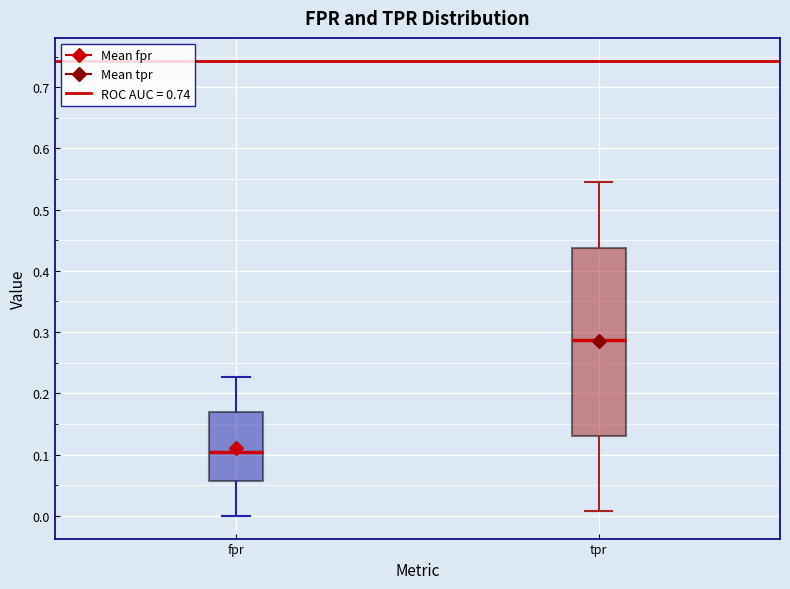

Reading left to right, transcribe this box plot: for each box, give where its median line is, the range the box spans, and where its two whiskers end, as read against the y-axis. The values are not printed on the chart, so give them approximately, as read against the axis.

fpr: median 0.10, box 0.06 to 0.17, whiskers 0.00 to 0.23
tpr: median 0.29, box 0.13 to 0.44, whiskers 0.01 to 0.54